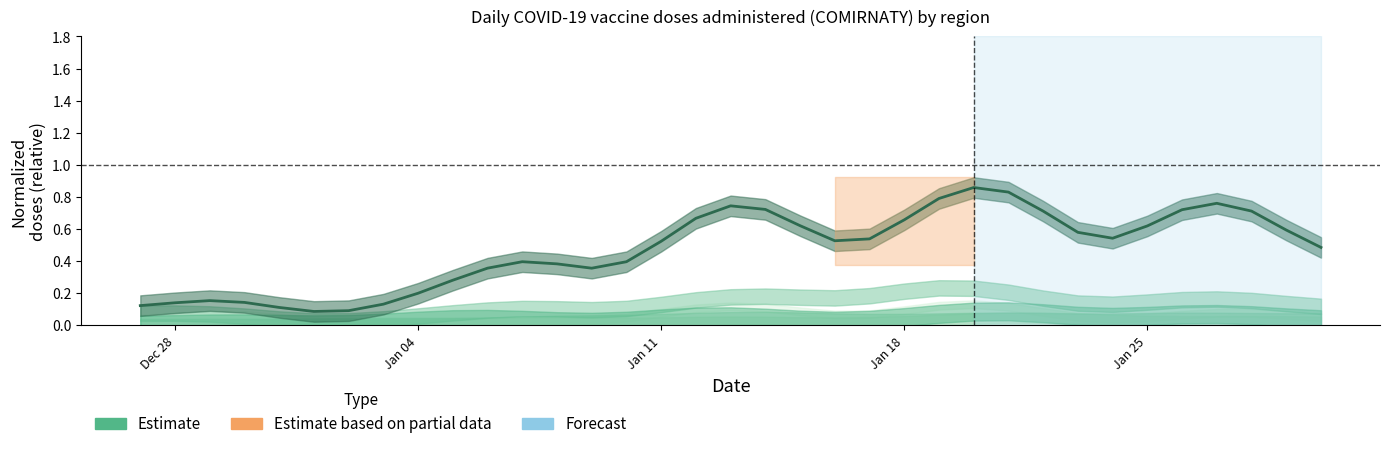

The value at 20 is 0.2. True or false?

False